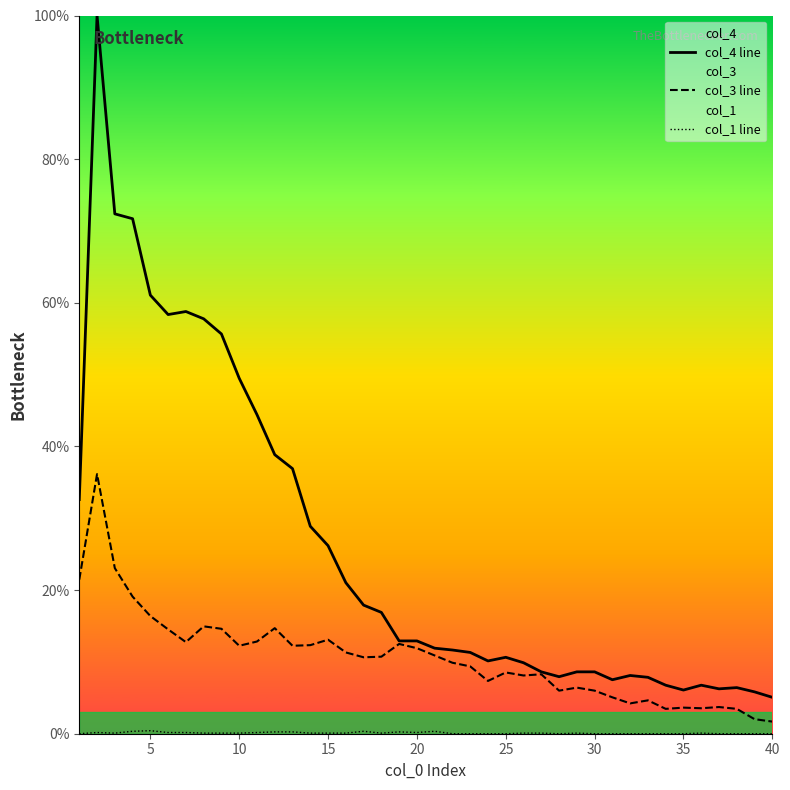

Which series has the largest range (max minus min)?

col_4 line